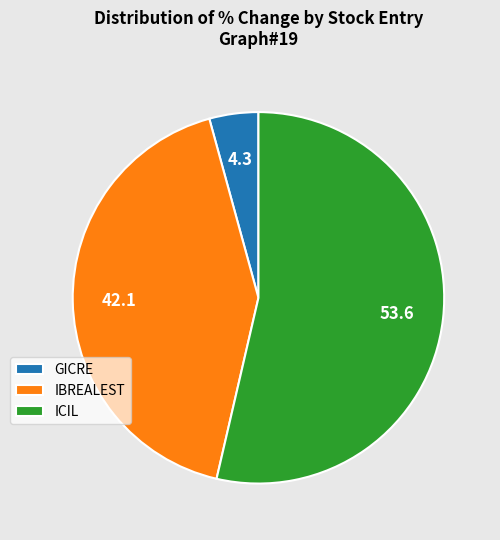

Count the number of slices in the pie.

3